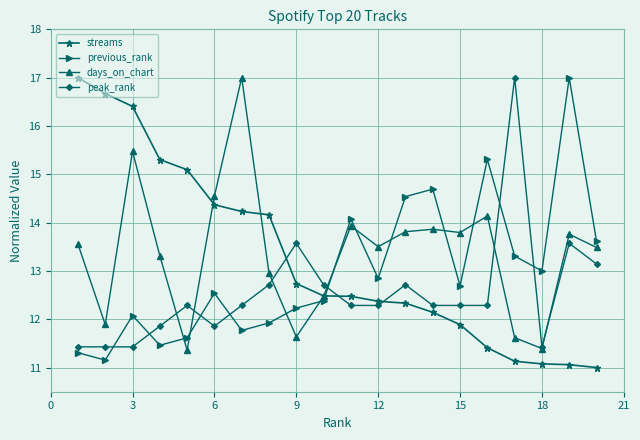

After their last crossing, which series has the higher values: streams or peak_rank?

peak_rank